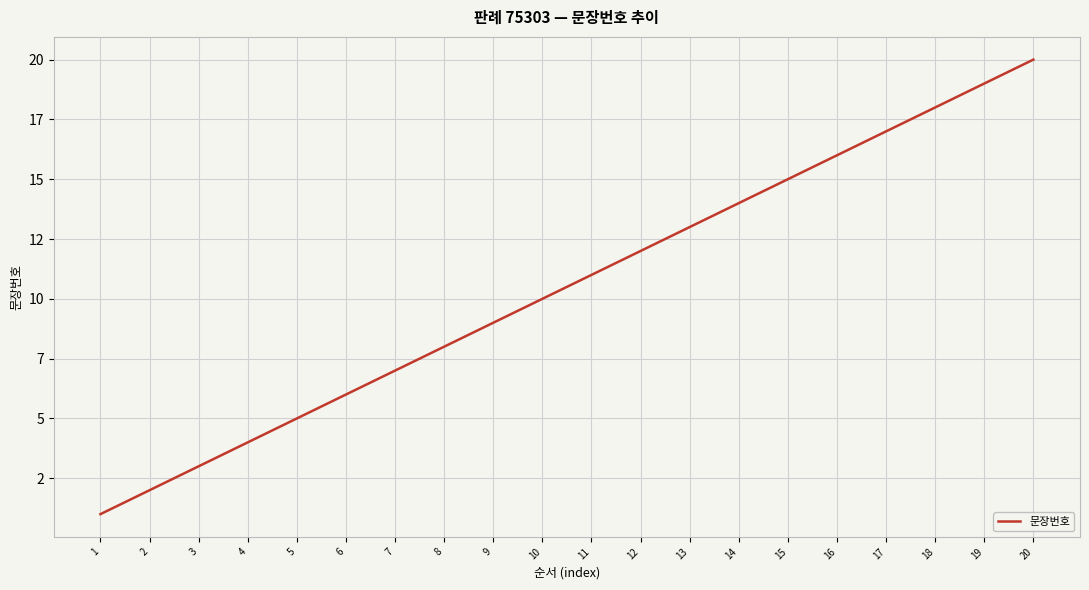

Rank the categories by value from lowest to highest.

1, 2, 3, 4, 5, 6, 7, 8, 9, 10, 11, 12, 13, 14, 15, 16, 17, 18, 19, 20